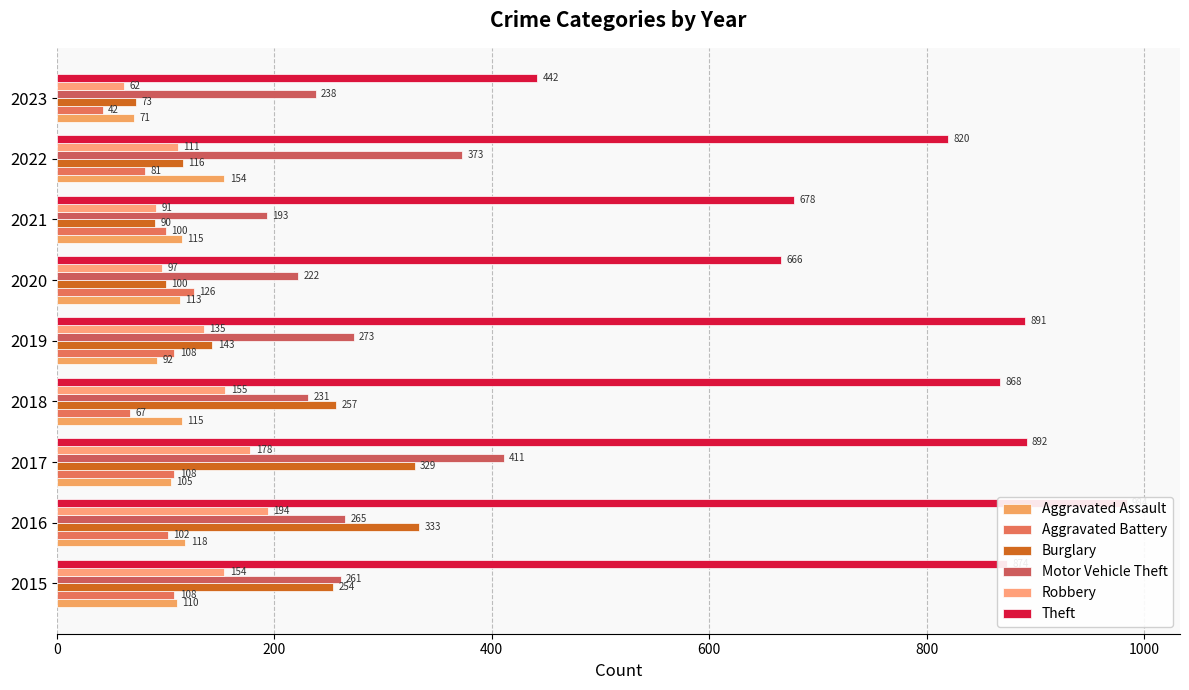

How many groups of bars are there?

9